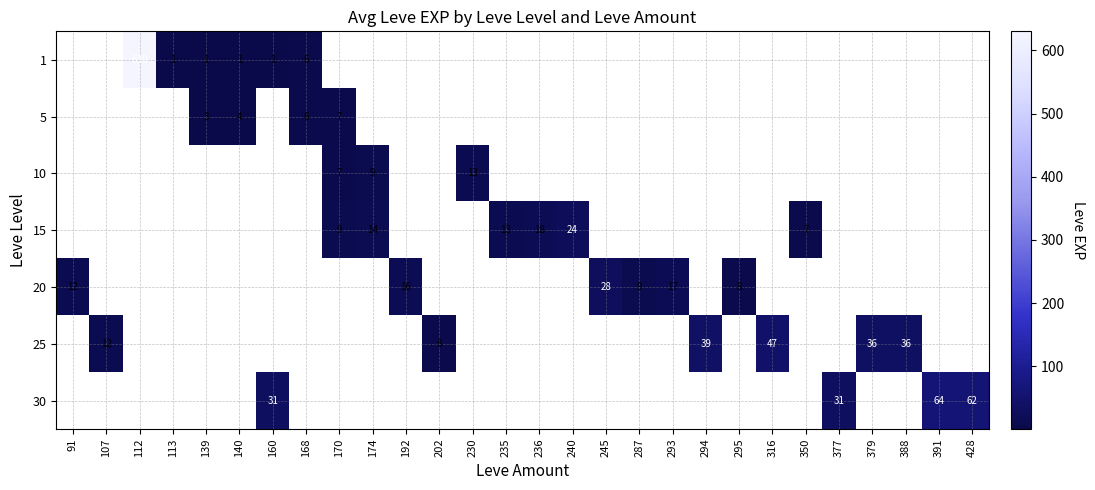

True or false: 5 has a value of 4 at 140.

True